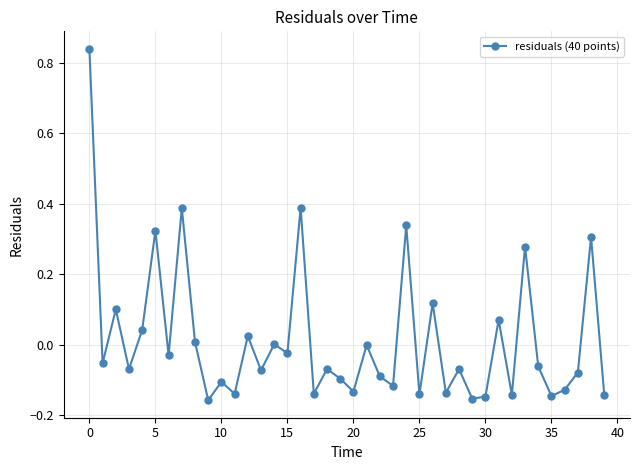

What is the difference between the maximum and minimum values?

1.0